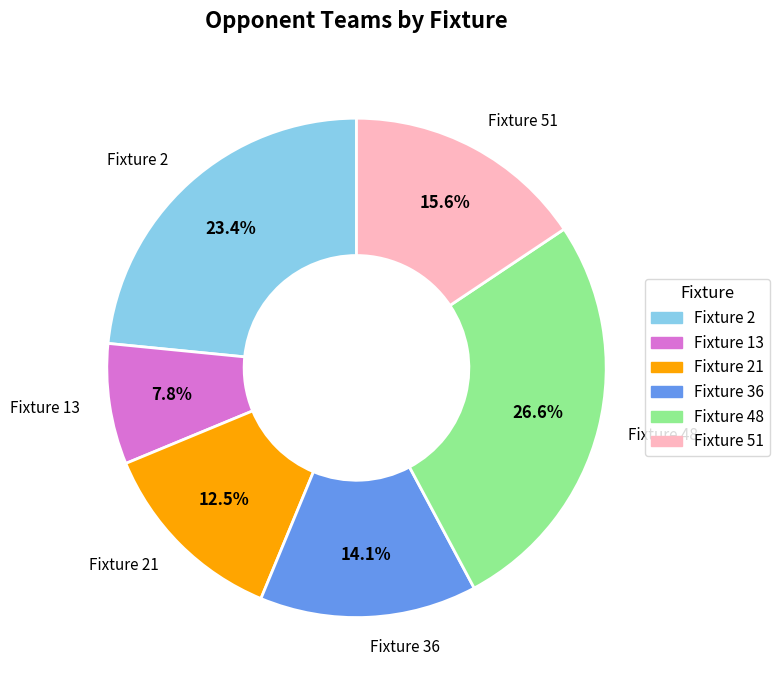

Is it true that Fixture 13 is 8% of the pie?

True